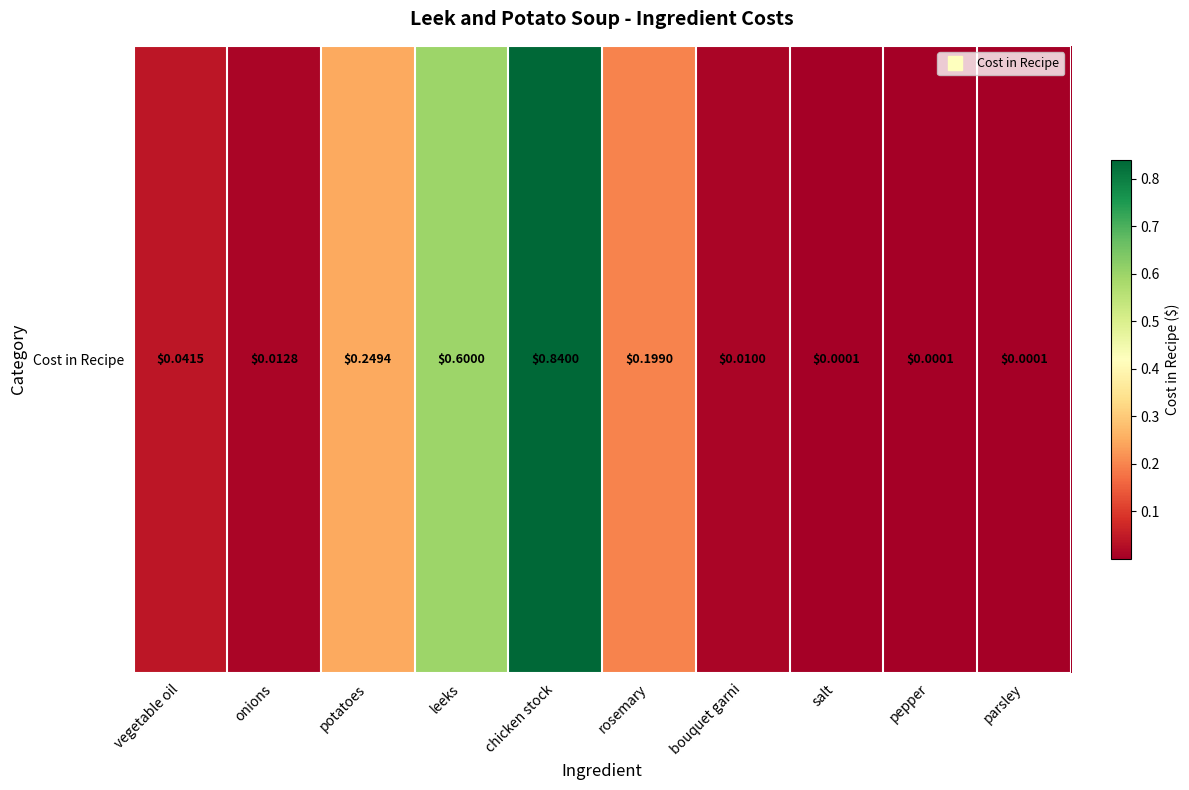

Reading left to right, transcribe all the data shown in this chart.

vegetable oil=0.0	onions=0.0	potatoes=0.2	leeks=0.6	chicken stock=0.8	rosemary=0.2	bouquet garni=0.0	salt=0.0	pepper=0.0	parsley=0.0